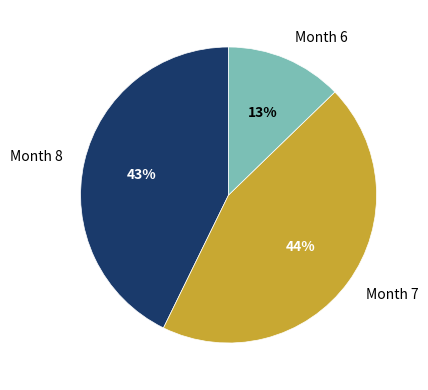

Approximately how many times larger is the value at Month 6 compared to Month 7?

0.3